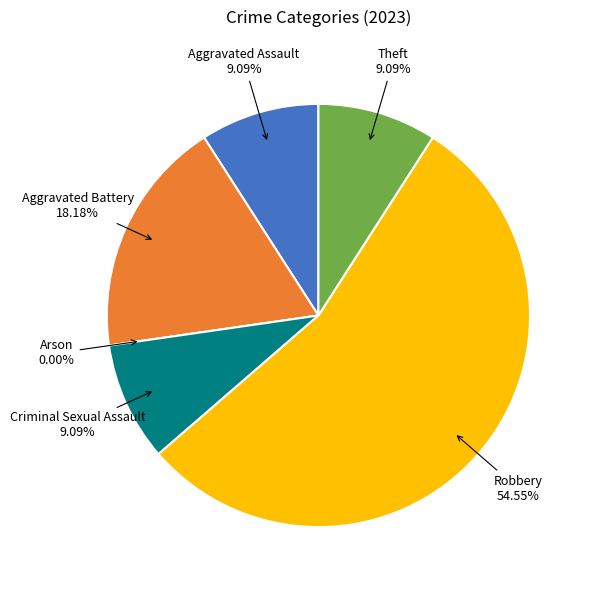

Which slice is the smallest?

Arson